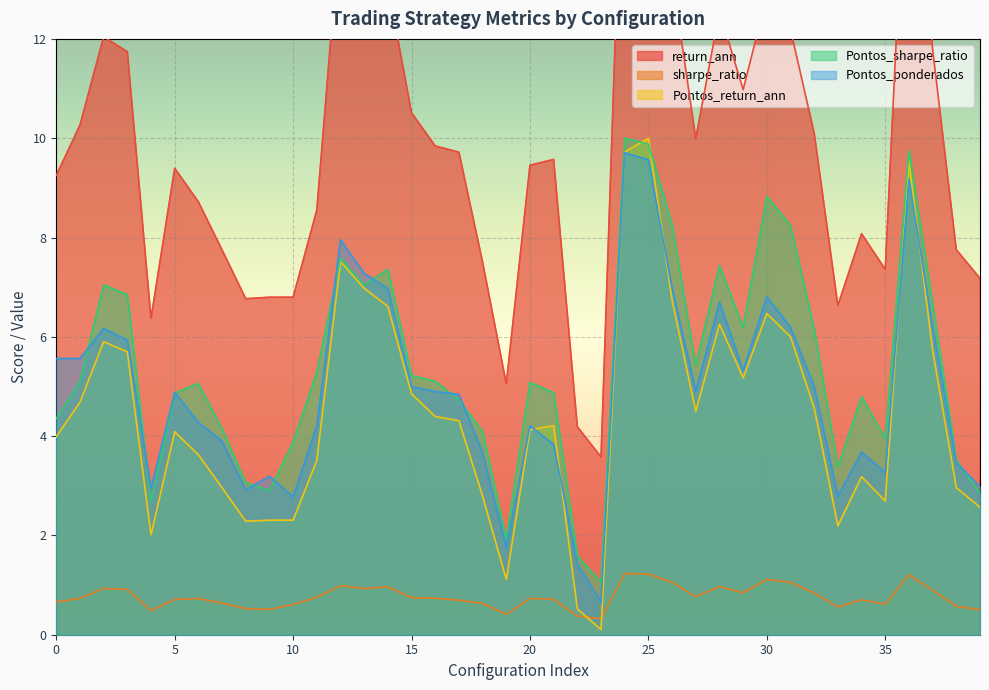

How many lines are shown in the chart?

5